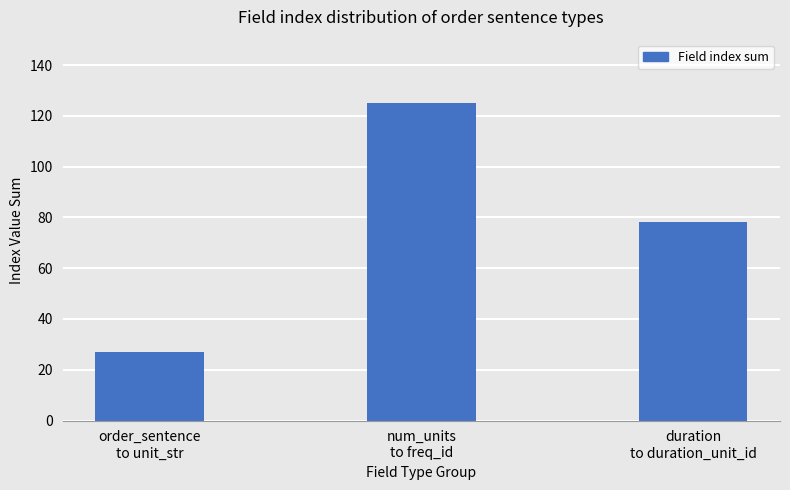

Which has a higher value, duration
to duration_unit_id or order_sentence
to unit_str?

duration
to duration_unit_id